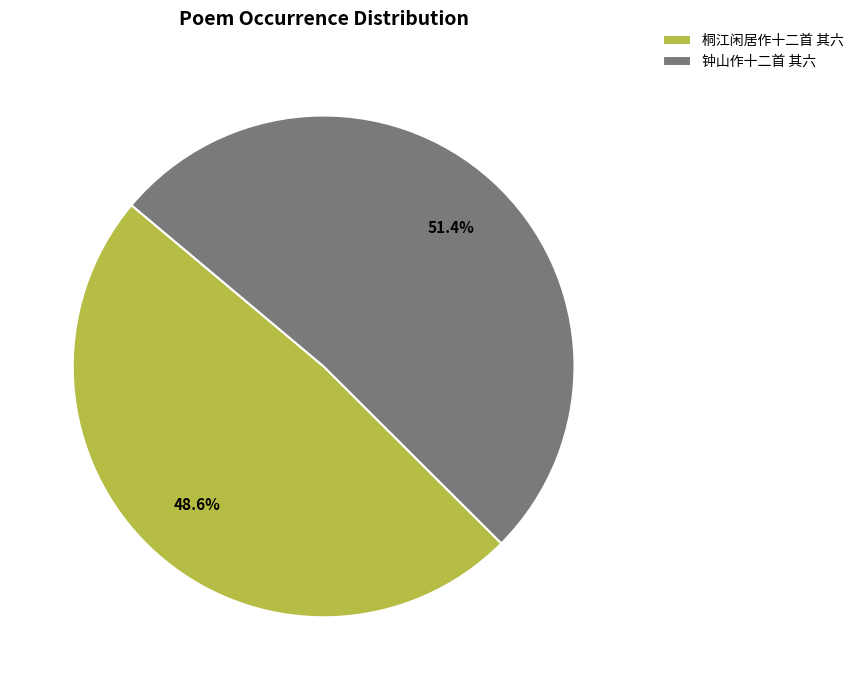

Is it true that 桐江闲居作十二首 其六 is 49% of the pie?

True